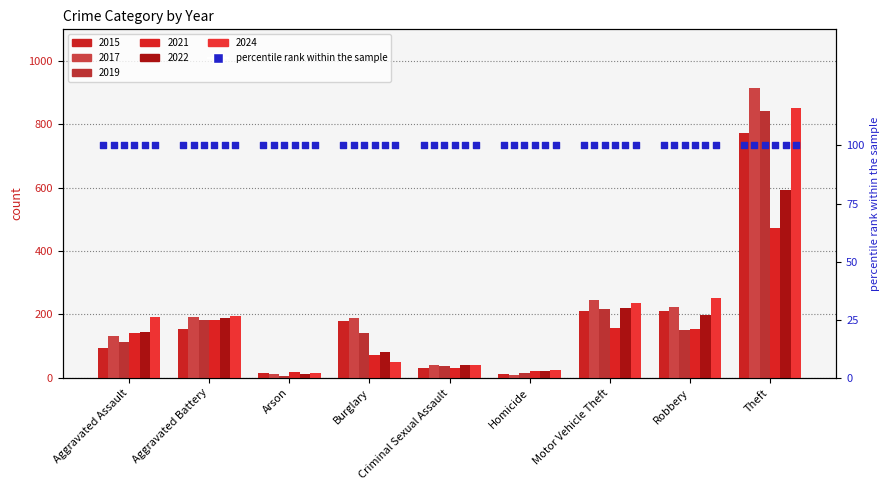

Is the value of 2022 at Criminal Sexual Assault greater than the value of 2015 at Homicide?

Yes